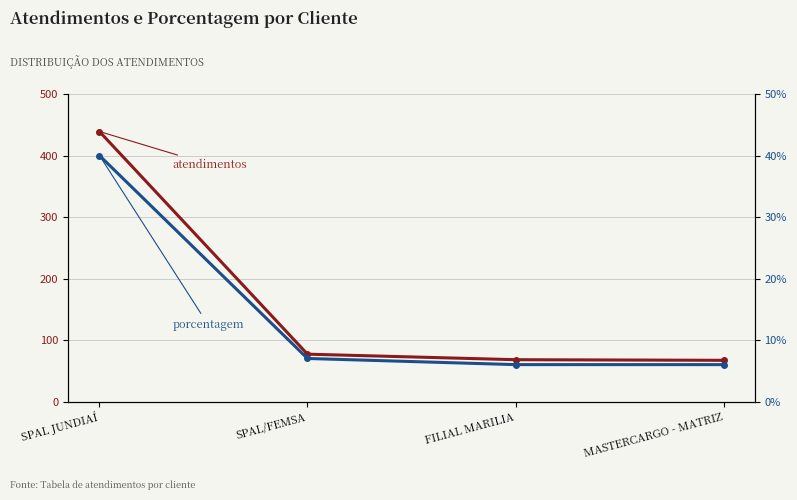

What value does the porcentagem series have at SPAL/FEMSA, to the nearest 5?

5